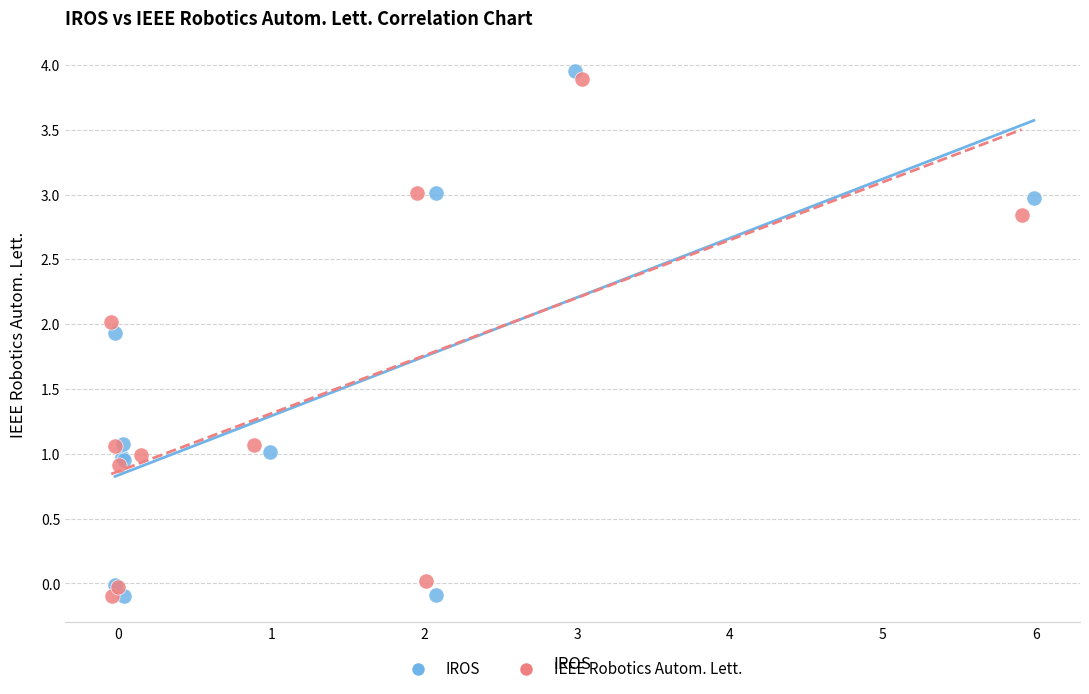

Which series contains the highest Y value?

IROS